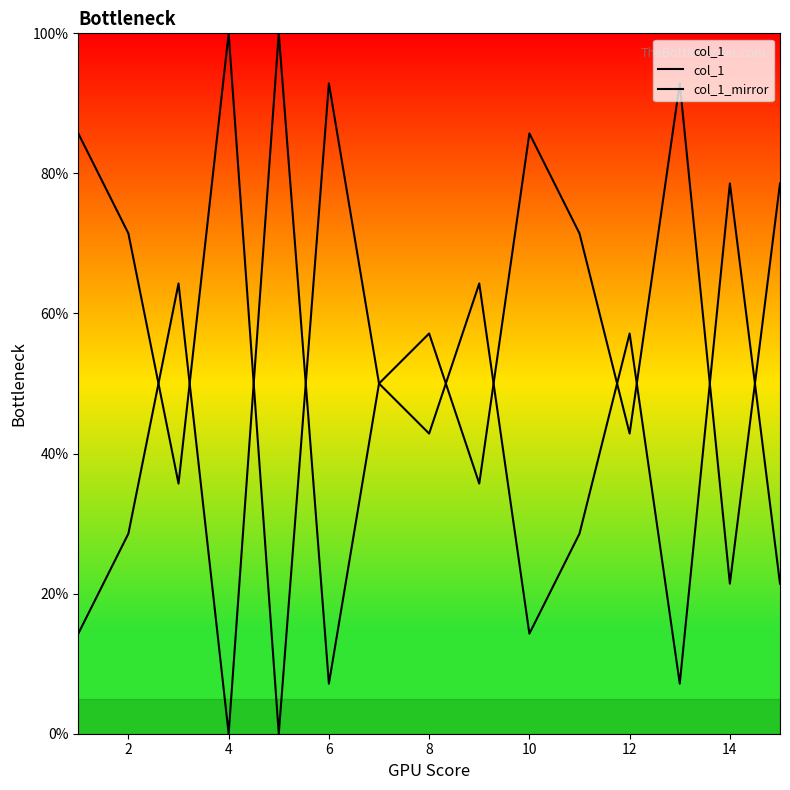

What is the difference between the maximum and minimum values in the col_1 series?

100.0